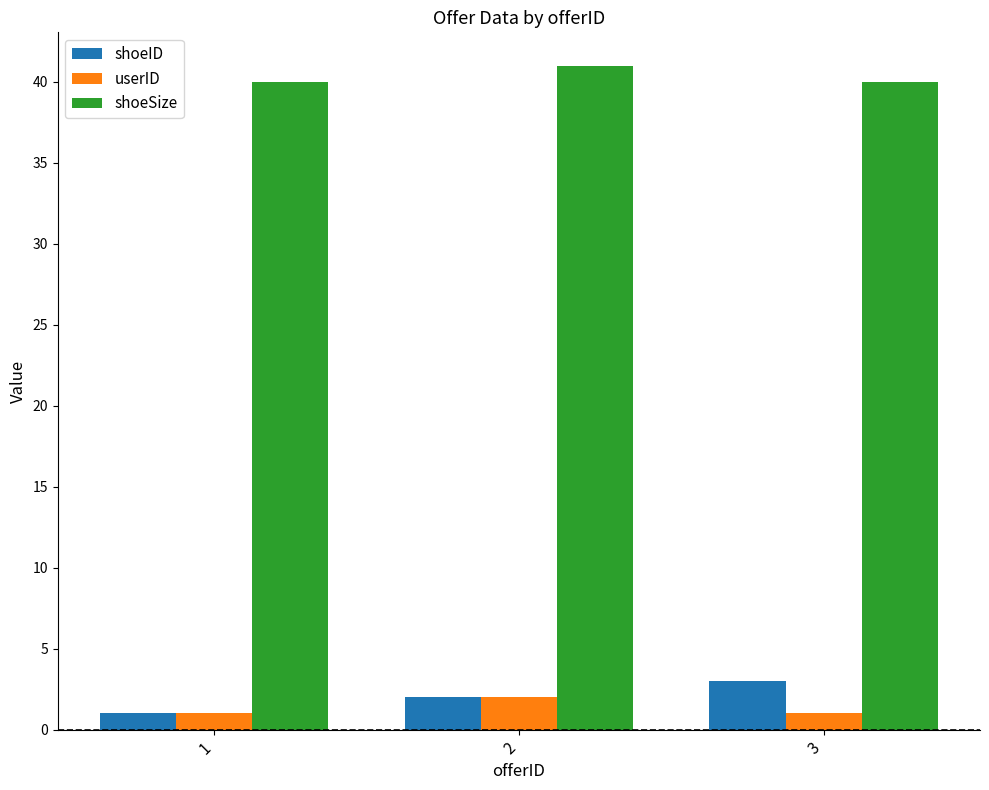

What is the sum of the shoeID values at 1 and 2?

3